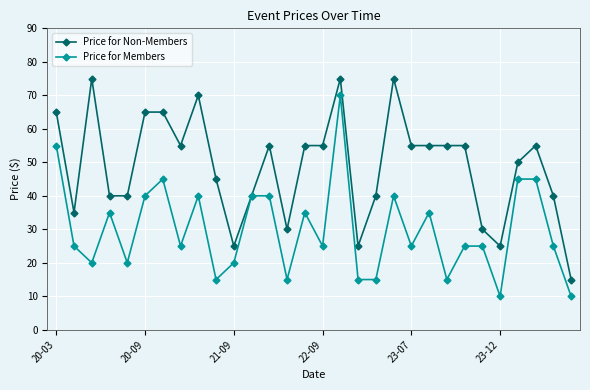

Reading right to left, what are all the values shown in this chart?

Price for Non-Members: 15	40	55	50	25	30	55	55	55	55	75	40	25	75	55	55	30	55	40	25	45	70	55	65	65	40	40	75	35	65
Price for Members: 10	25	45	45	10	25	25	15	35	25	40	15	15	70	25	35	15	40	40	20	15	40	25	45	40	20	35	20	25	55